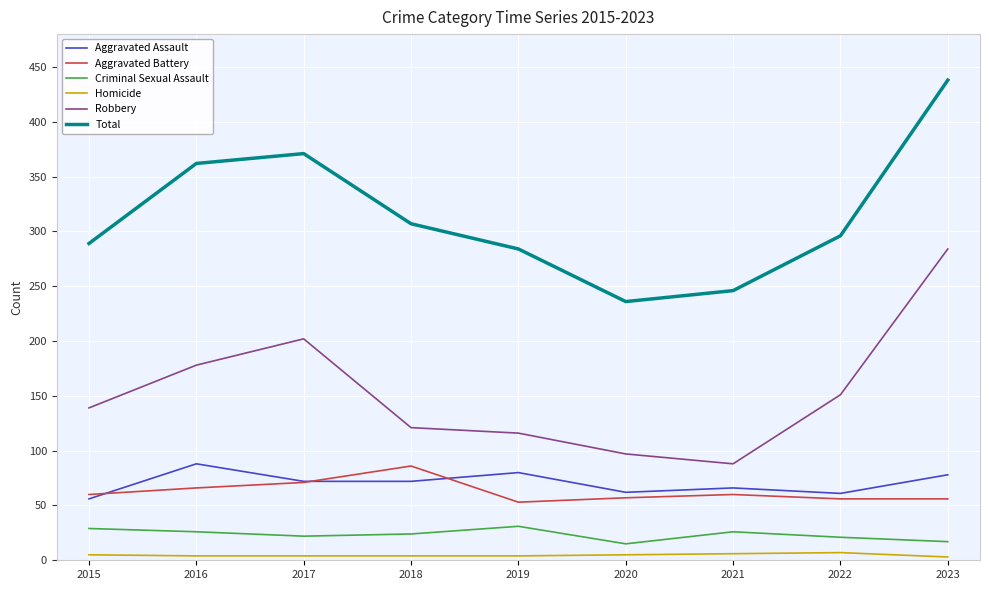

At 2016, list the series in order from largest to smallest.

Total, Robbery, Aggravated Assault, Aggravated Battery, Criminal Sexual Assault, Homicide